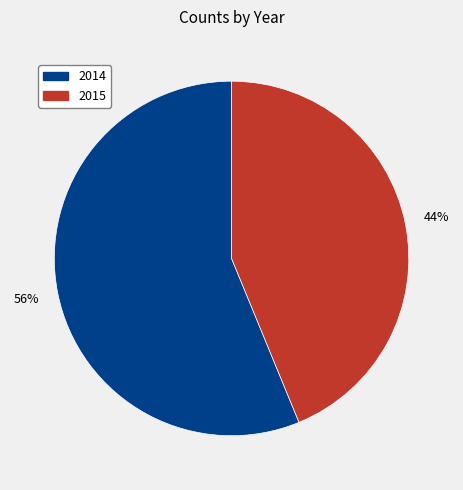

To the nearest percent, what is the difference between the largest and smallest slice percentages?

12%